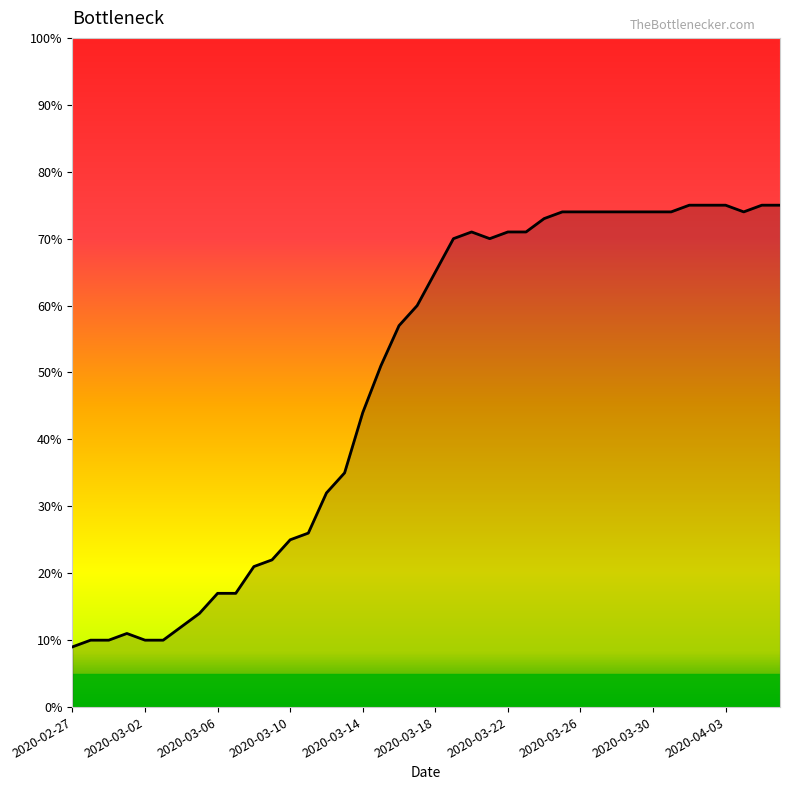

Reading right to left, extract all data points from this chart.

75	75	74	75	75	75	74	74	74	74	74	74	74	73	71	71	70	71	70	65	60	57	51	44	35	32	26	25	22	21	17	17	14	12	10	10	11	10	10	9